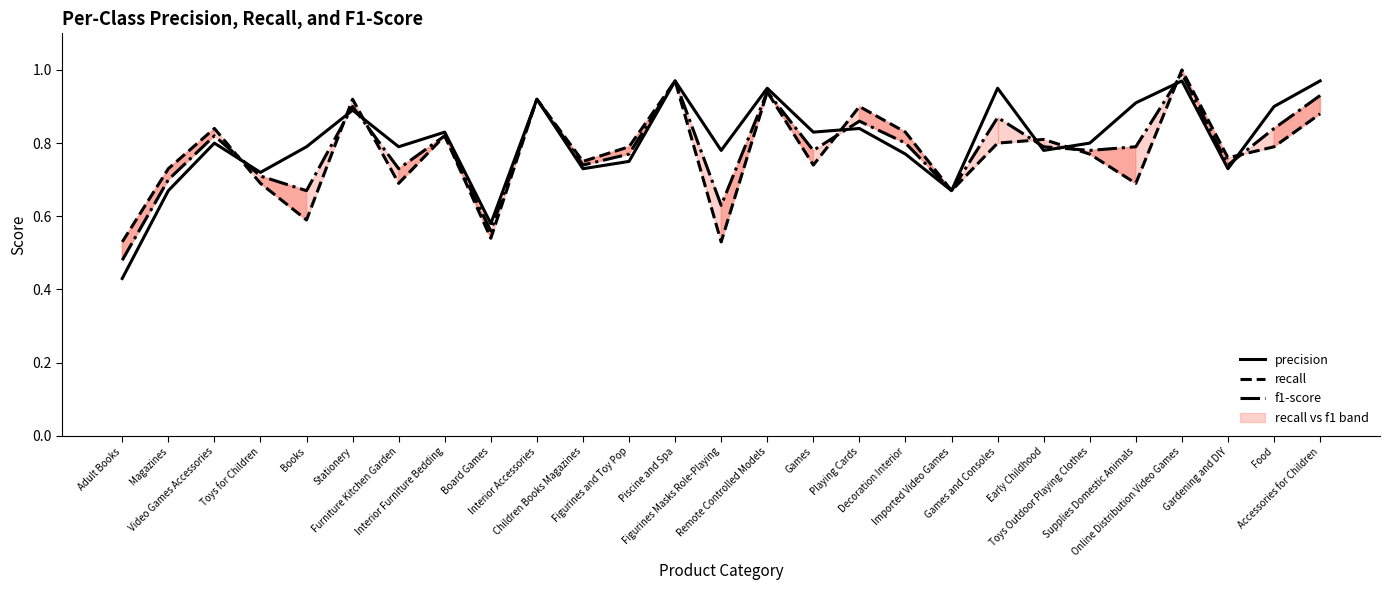

Where is the first local maximum for recall?

Video Games Accessories